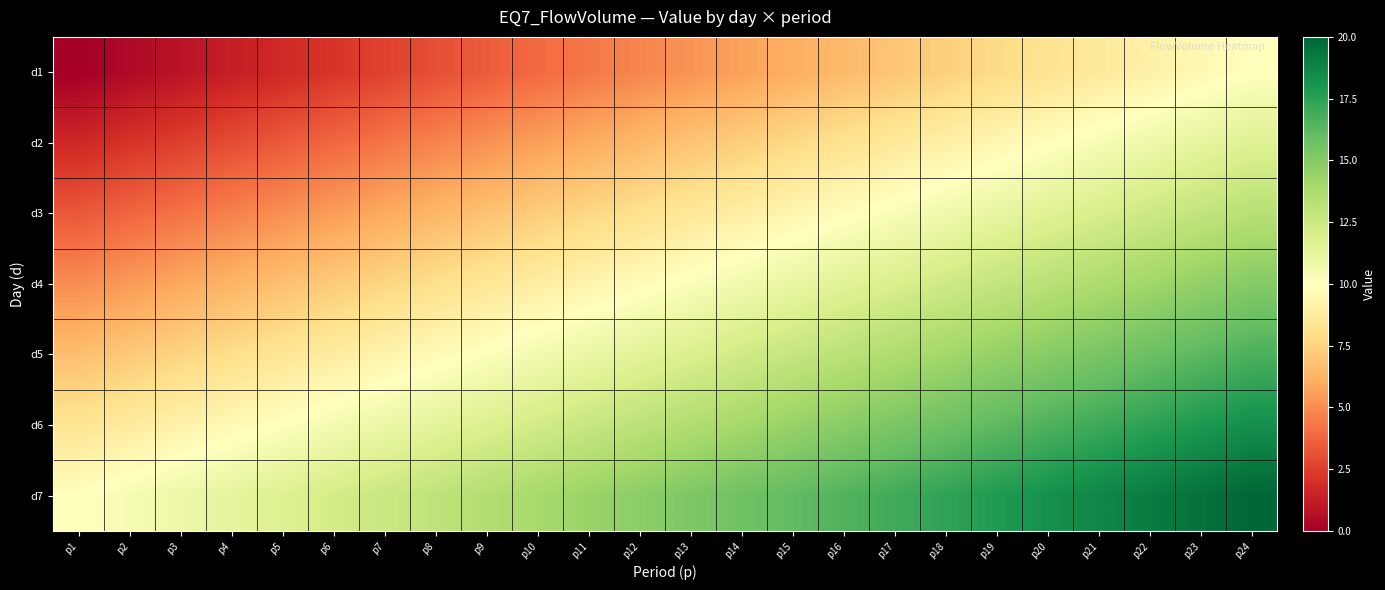

Rank the series by their average value, from highest to lowest.

d7, d6, d5, d4, d3, d2, d1